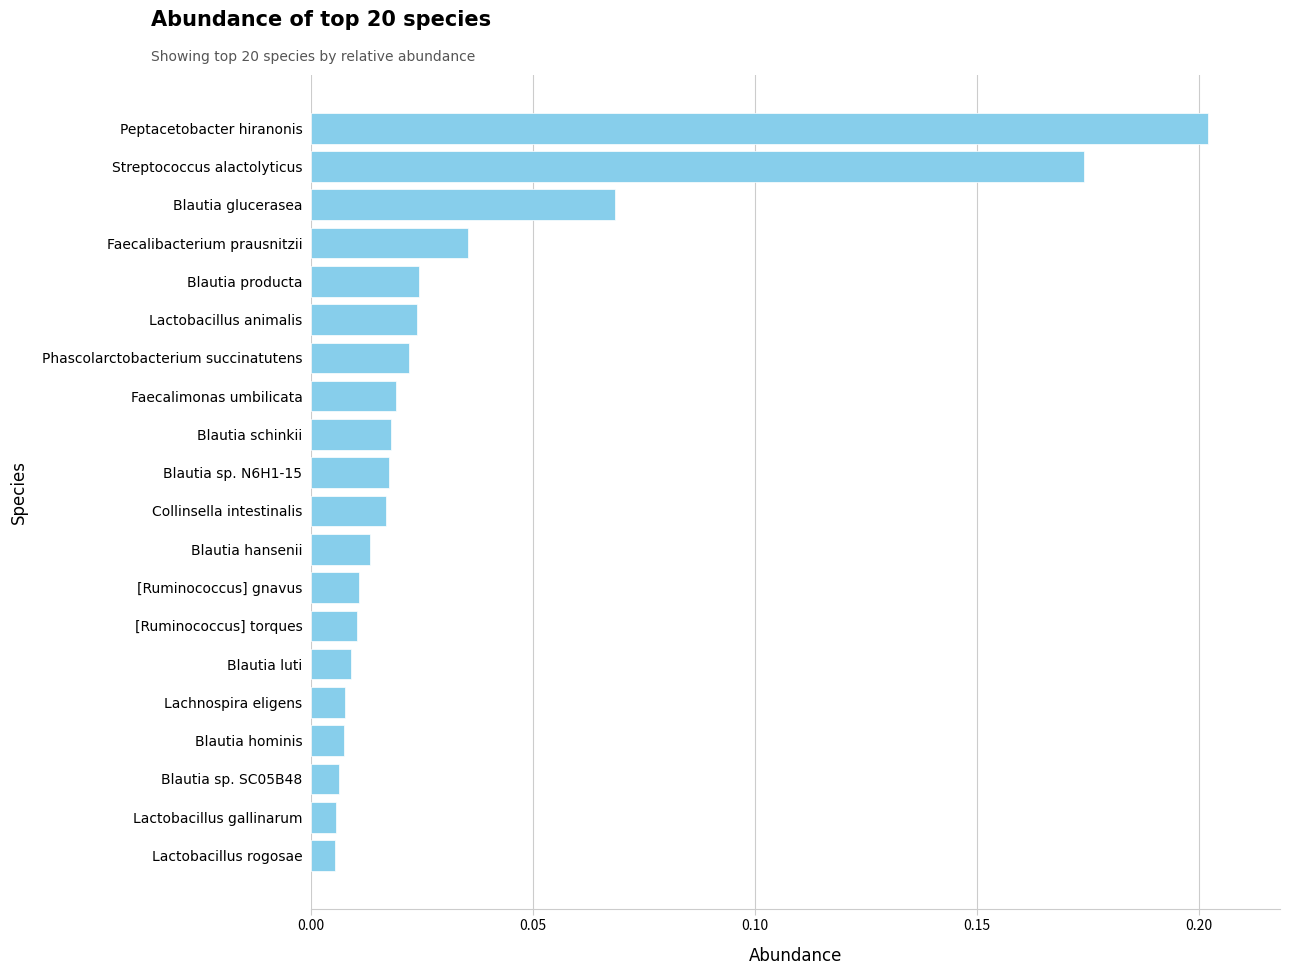

Between Blautia sp. SC05B48 and [Ruminococcus] gnavus, which is larger?

[Ruminococcus] gnavus